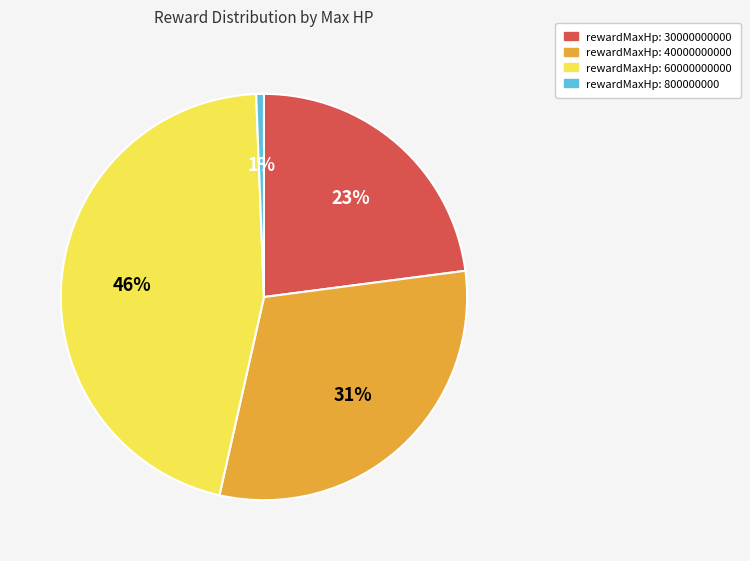

To the nearest percent, what is the difference between the largest and smallest slice percentages?

45%